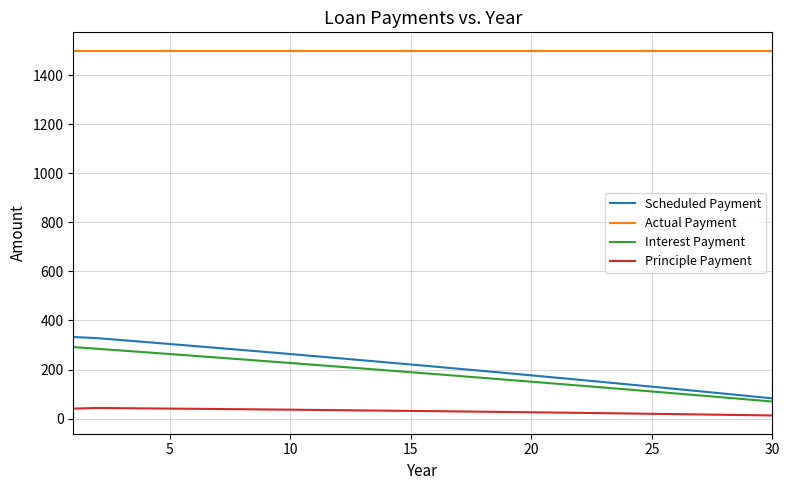

Which series has the largest range (max minus min)?

Scheduled Payment